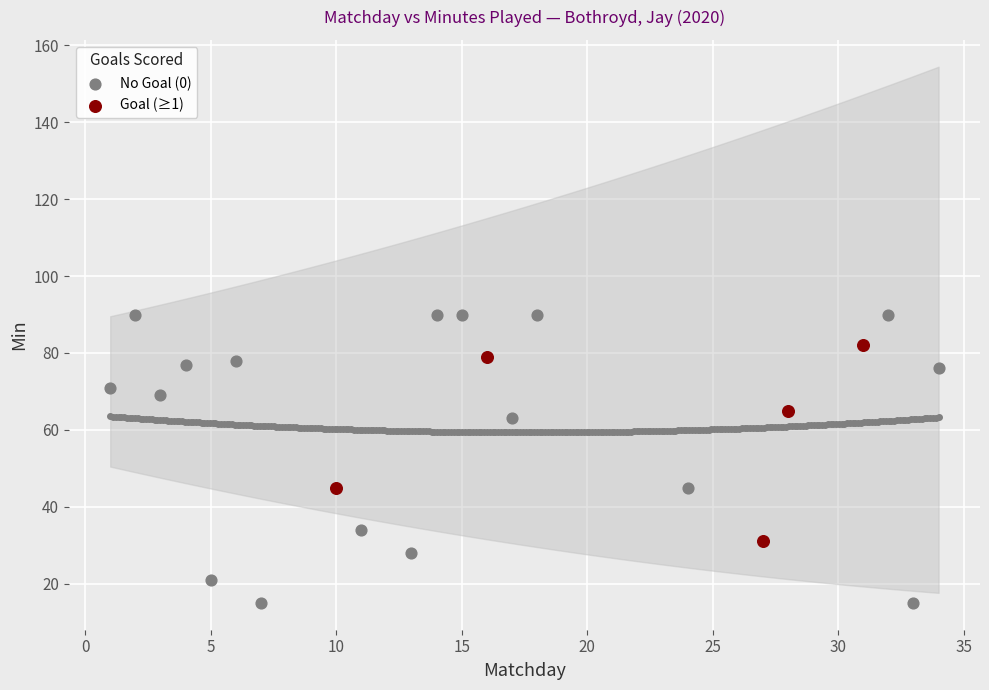

Which series contains the lowest Y value?

No Goal (0)